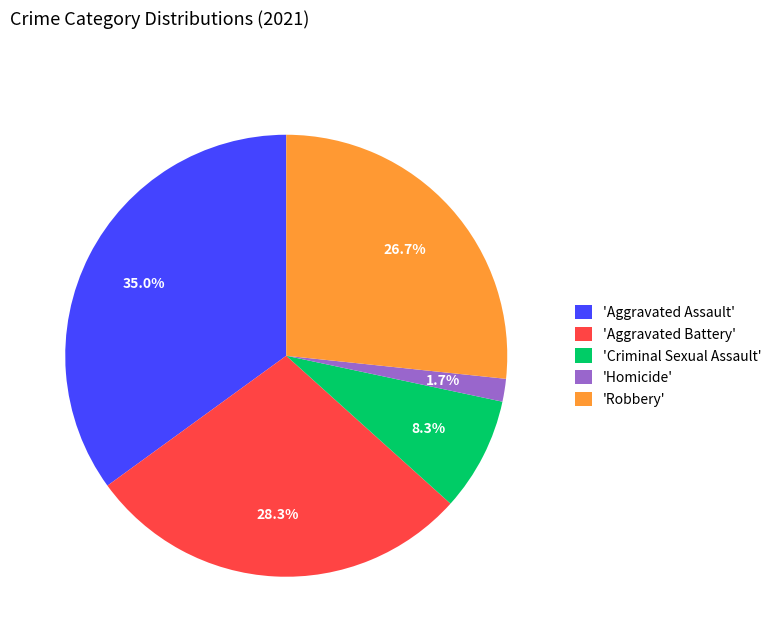

What is the smallest slice in the pie chart?

'Homicide'